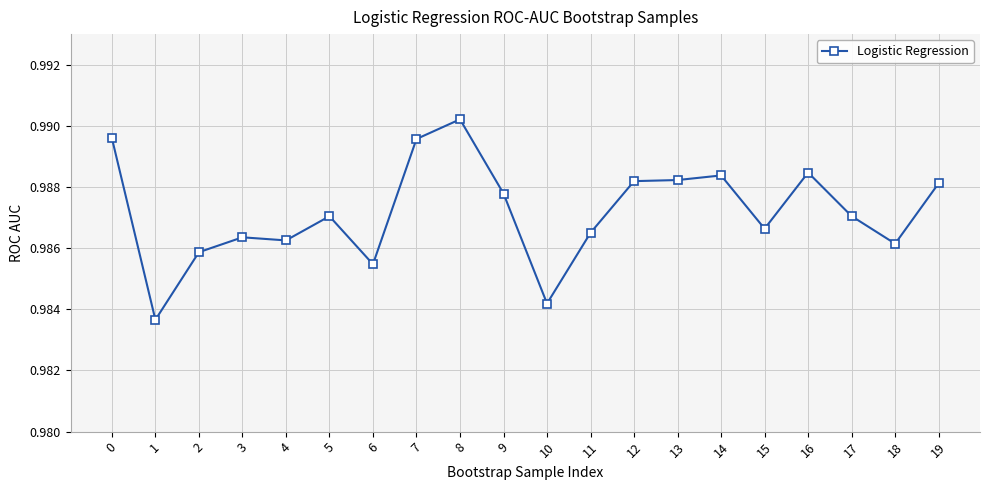

Does the chart have visible grid lines?

Yes